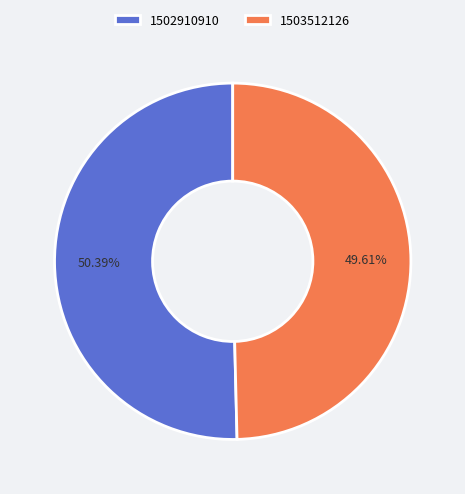

Which slice is the smallest?

1503512126